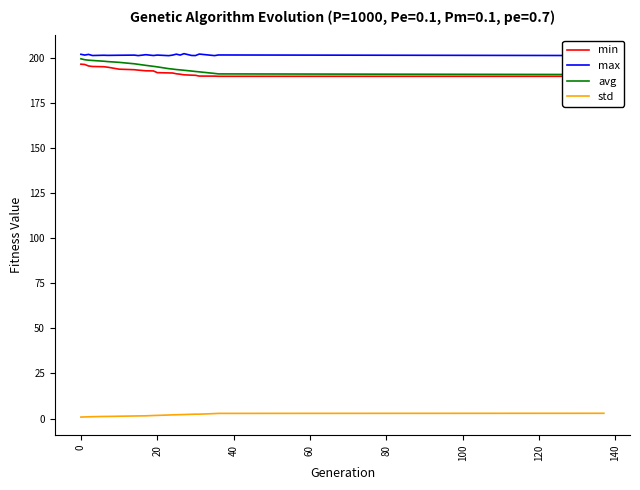

True or false: std and max intersect in this chart.

False